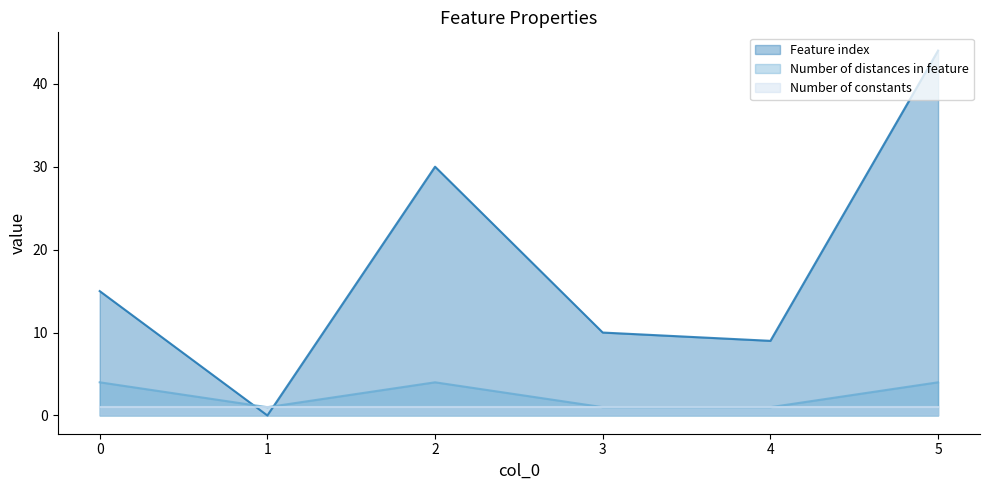

At which category is the sum across all series the highest?

5